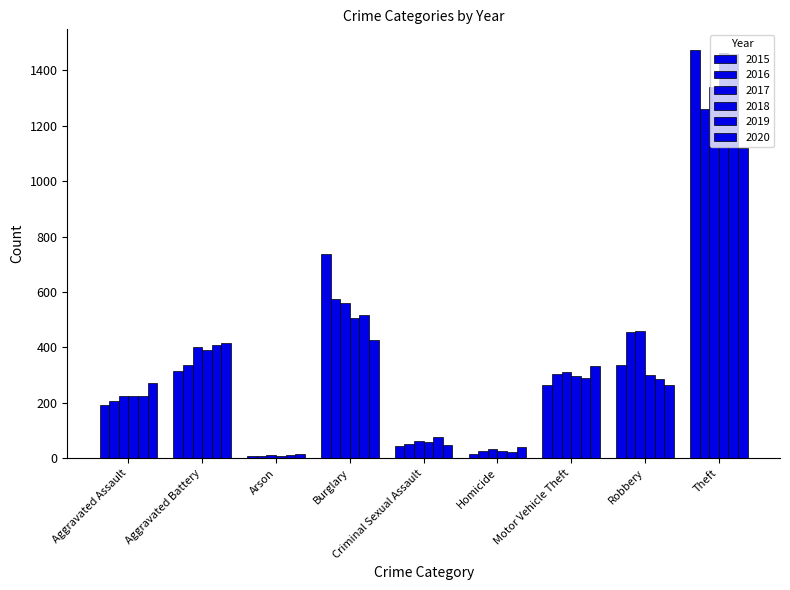

How many bars are there in total?

54